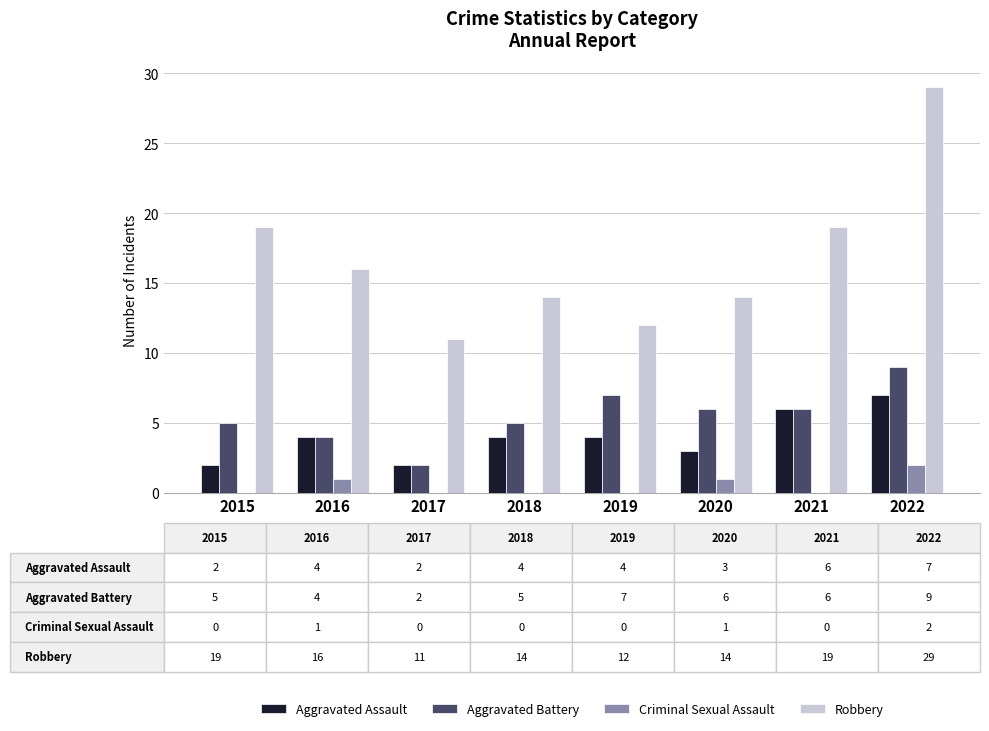

What is the greatest value displayed?

29